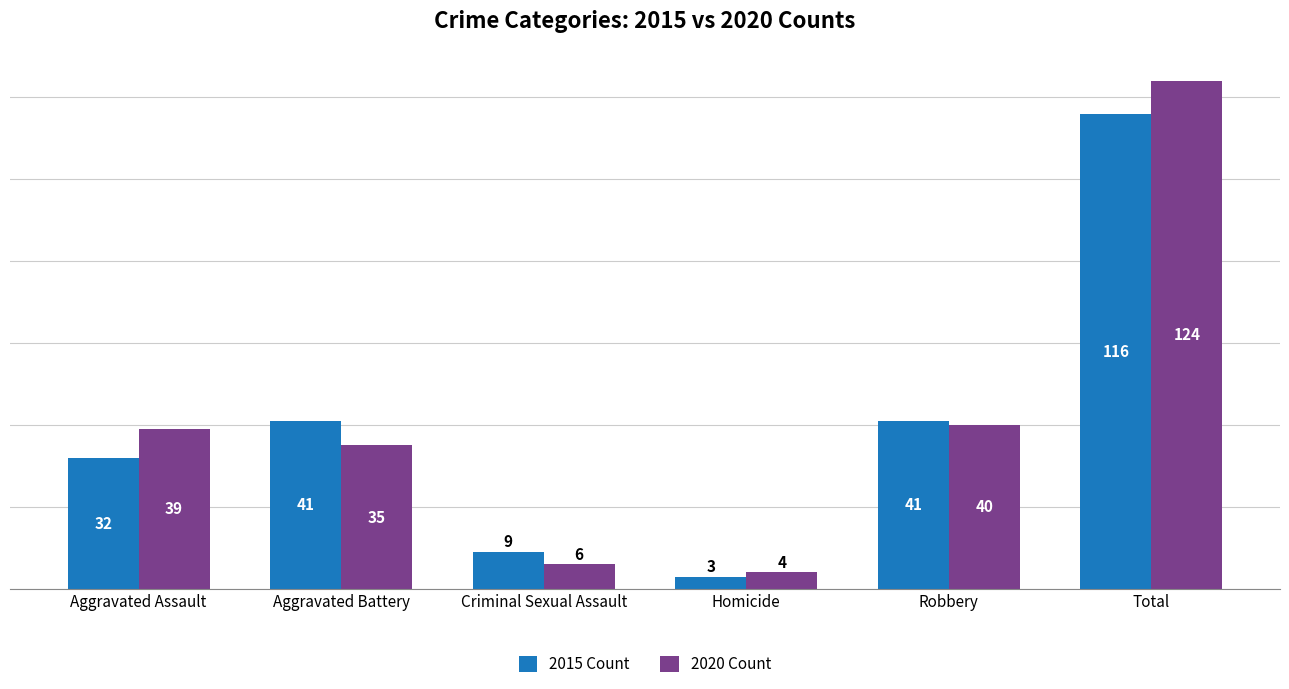

Rank the series by their average value, from highest to lowest.

2020 Count, 2015 Count